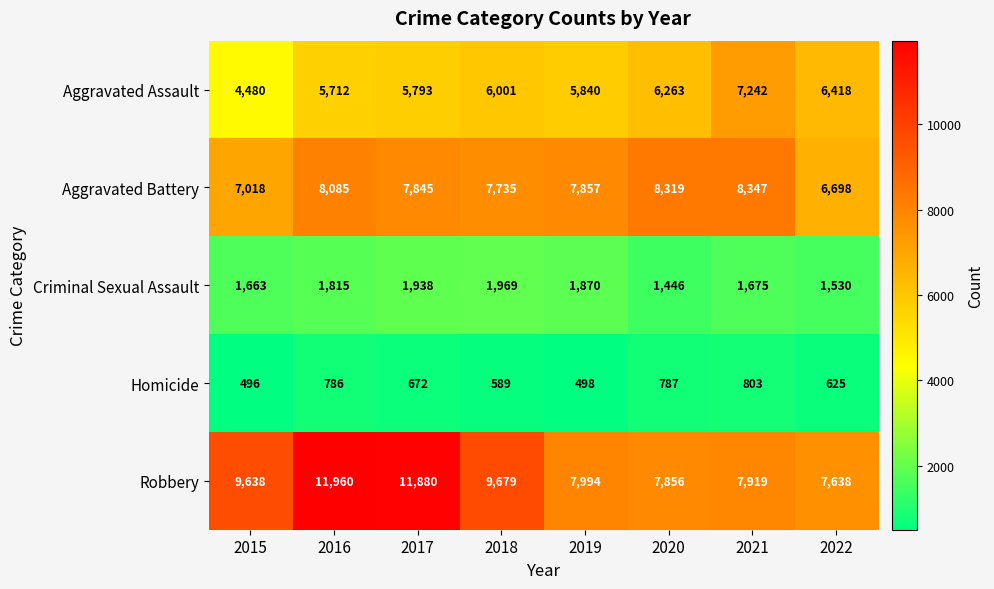

Rank the series at 2018 from lowest to highest value.

Homicide, Criminal Sexual Assault, Aggravated Assault, Aggravated Battery, Robbery